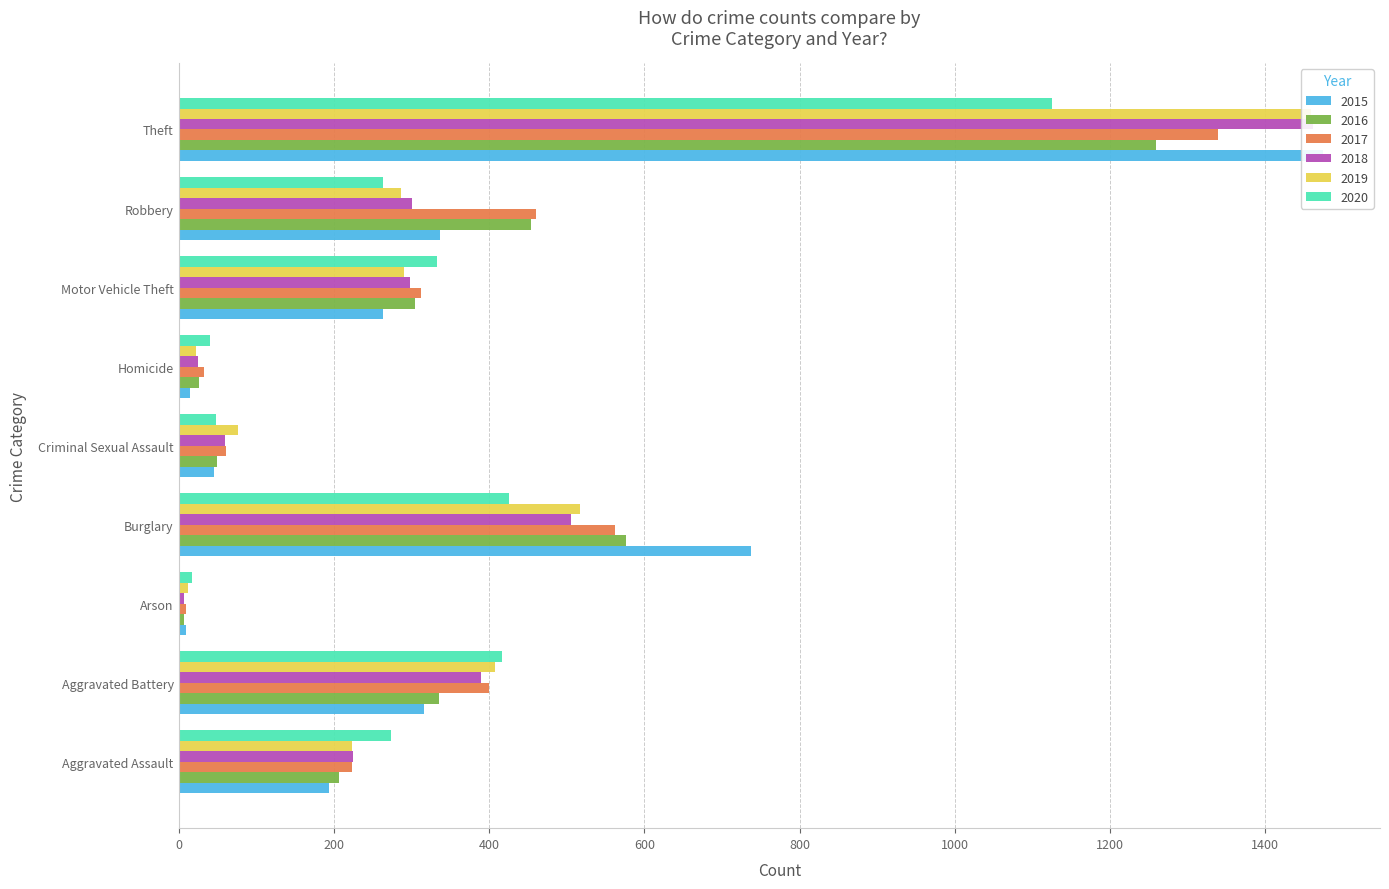

What position from the left is Aggravated Assault?

1